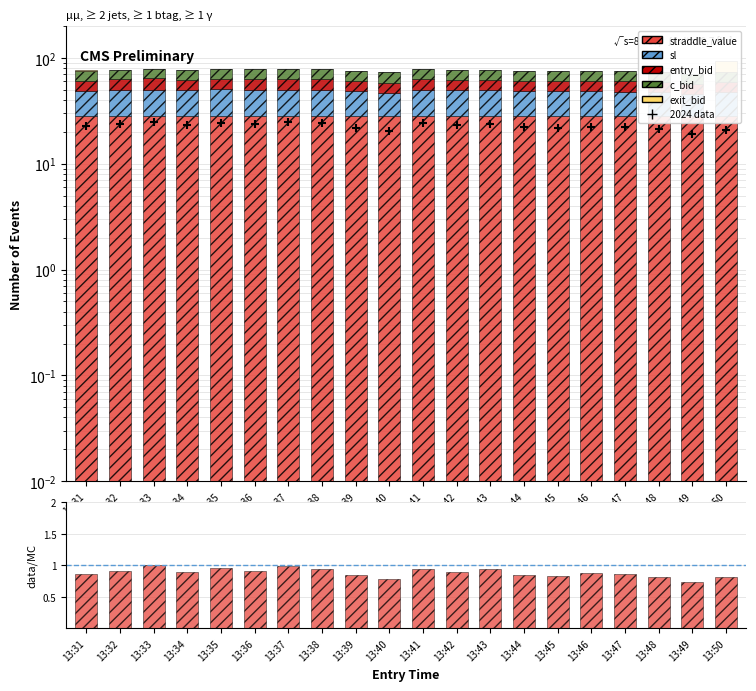

Is the value of sl at 13:45 greater than the value of exit_bid at 13:50?

Yes